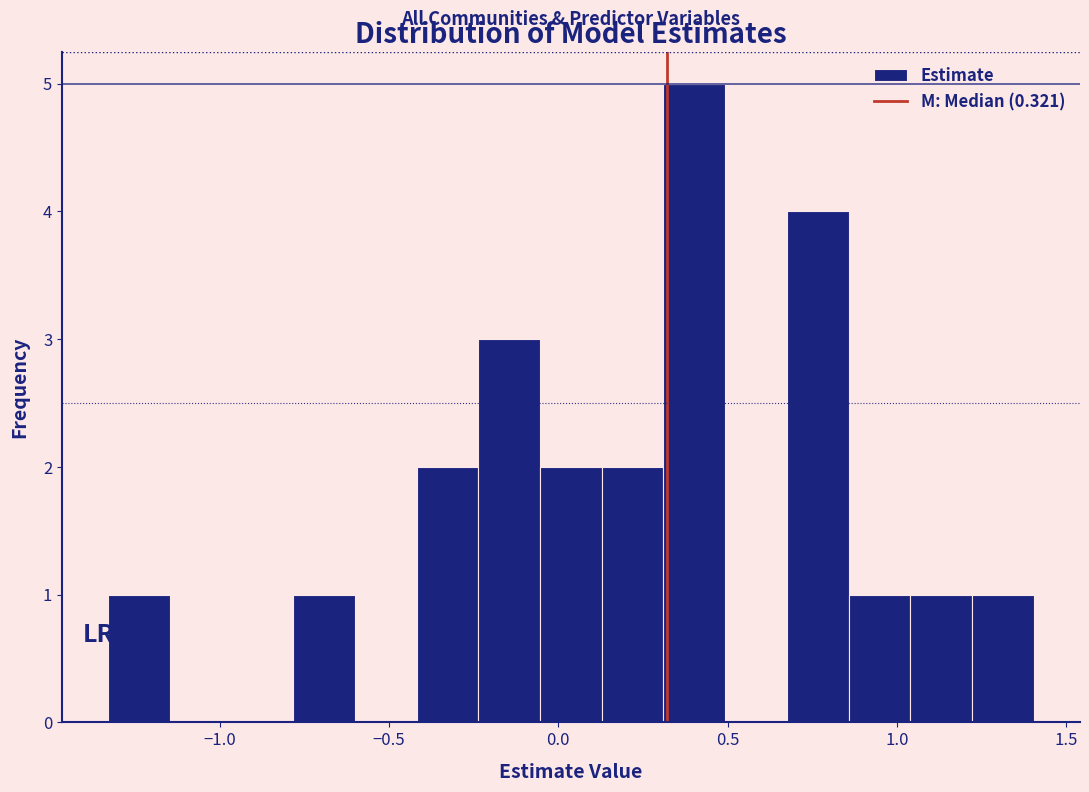

Around what value on the x-axis is the tallest bar? Give the approximate position of its centre, as read against the axis.

0.40